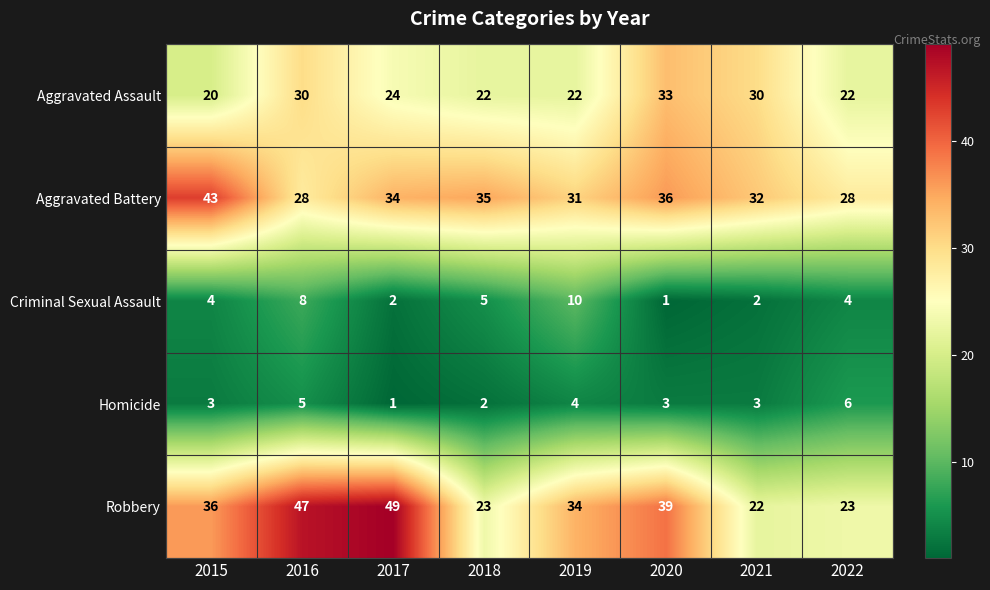

At which label does Robbery reach its peak?

2017